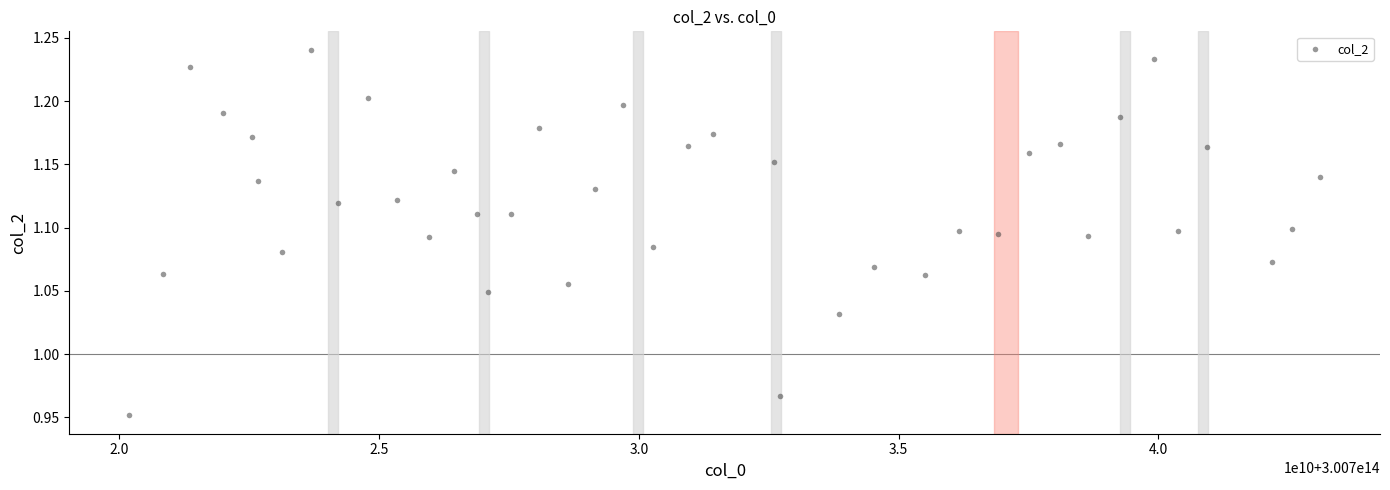

What is the range of X values (max minus min)?

22935777000.0